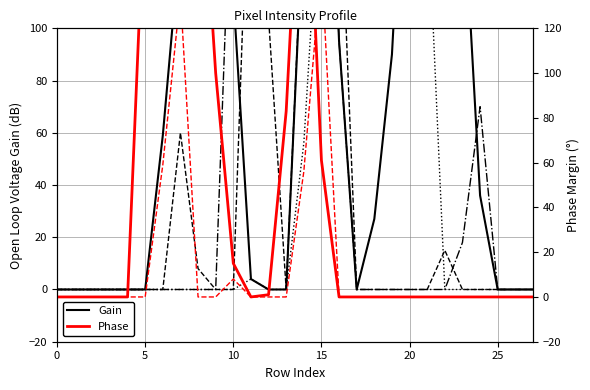

At 12, list the series in order from smallest to largest.

Gain, col_14, col_19, Phase, col_12, col_11